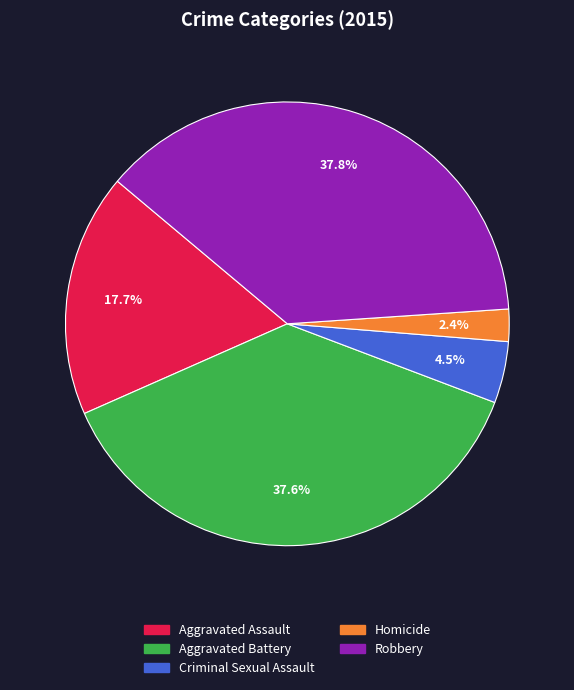

To the nearest percent, what is the average slice percentage?

20%